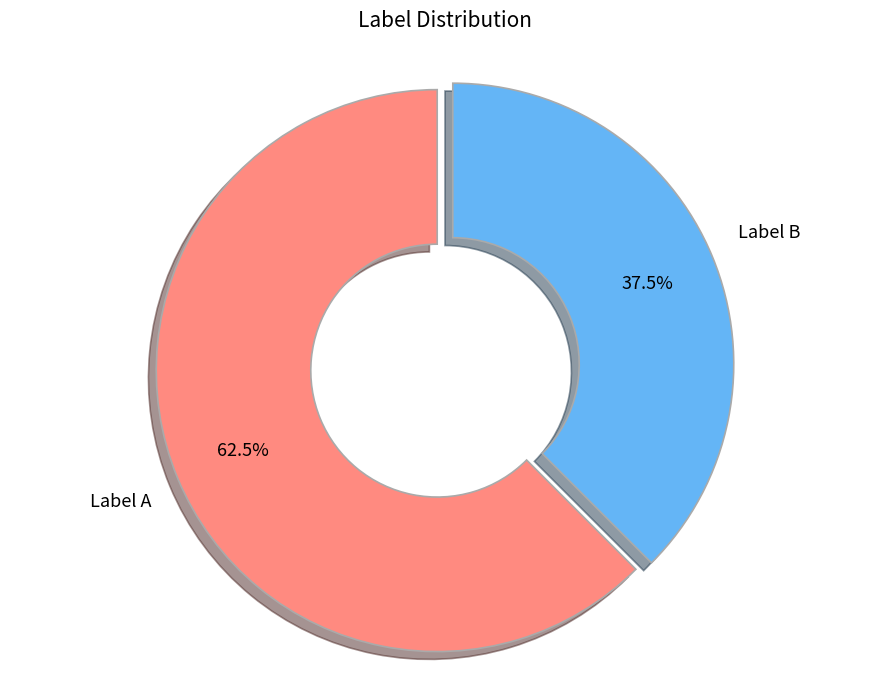

Count the number of slices in the pie.

2